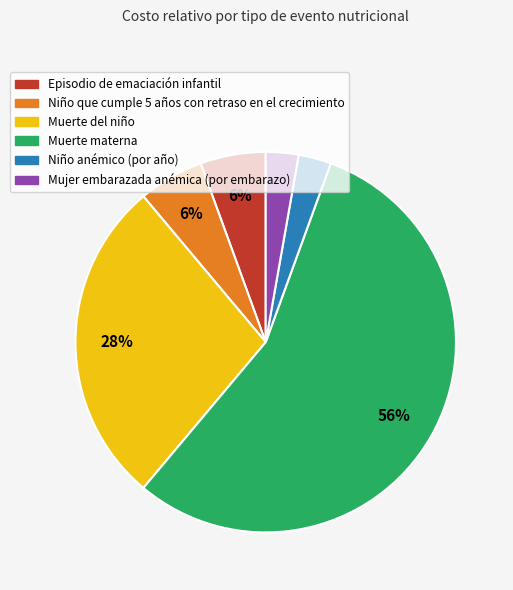

What is the largest slice in the pie chart?

Muerte materna